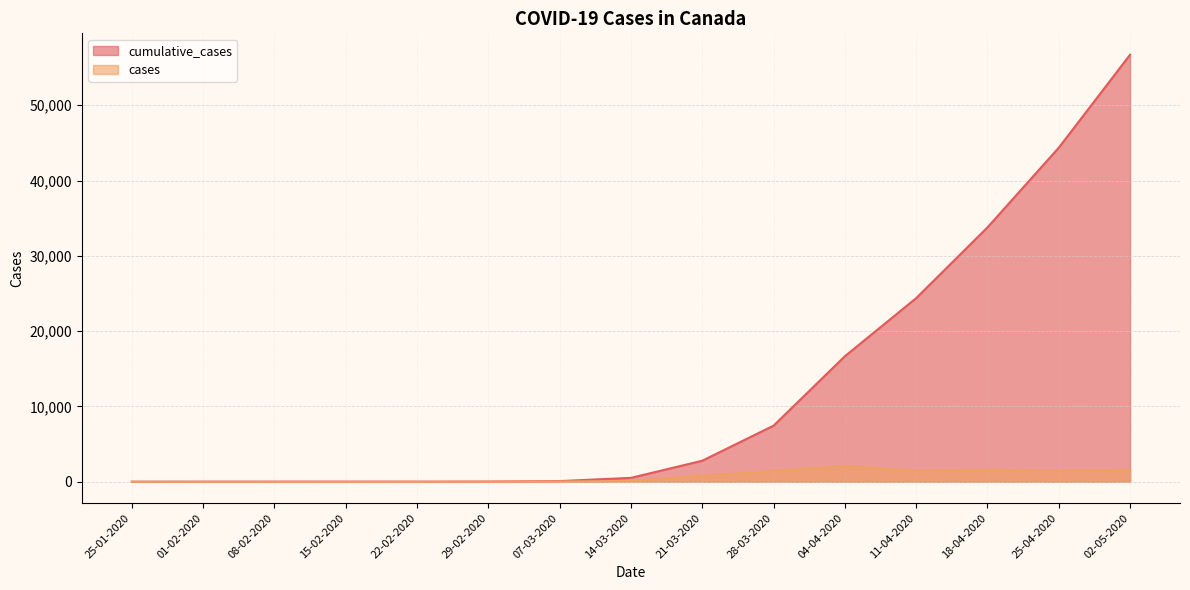

True or false: cases and cumulative_cases intersect in this chart.

False